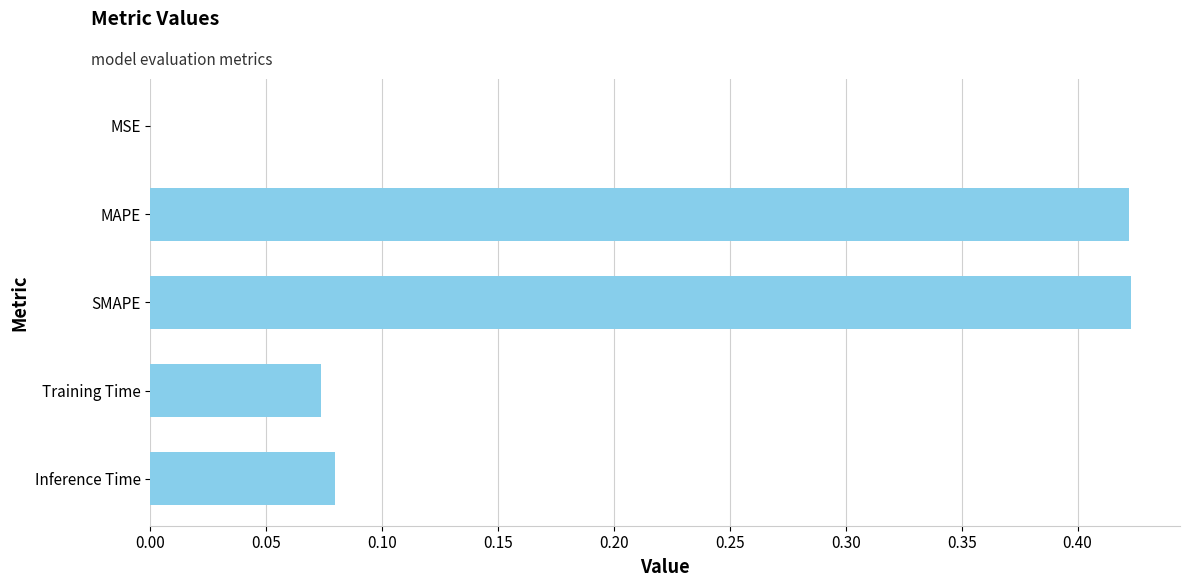

What is the change in value from MAPE to Training Time?

-0.3